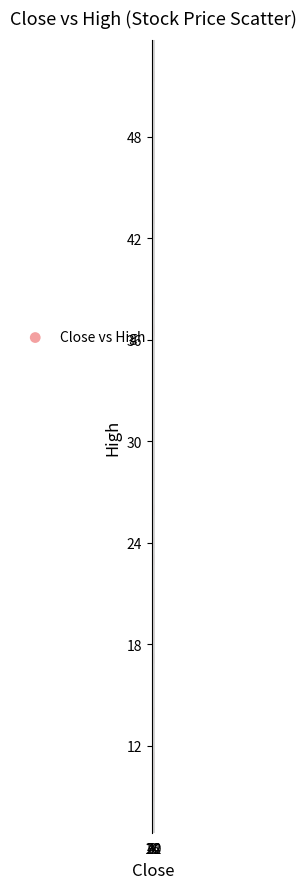

What Y value in the scatter plot is closest to 30?

28.0